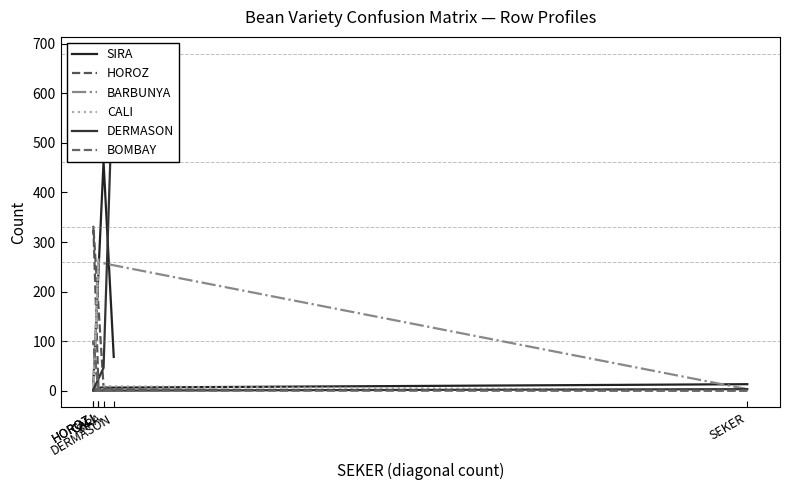

What is the difference between the maximum and minimum values in the HOROZ series?

331